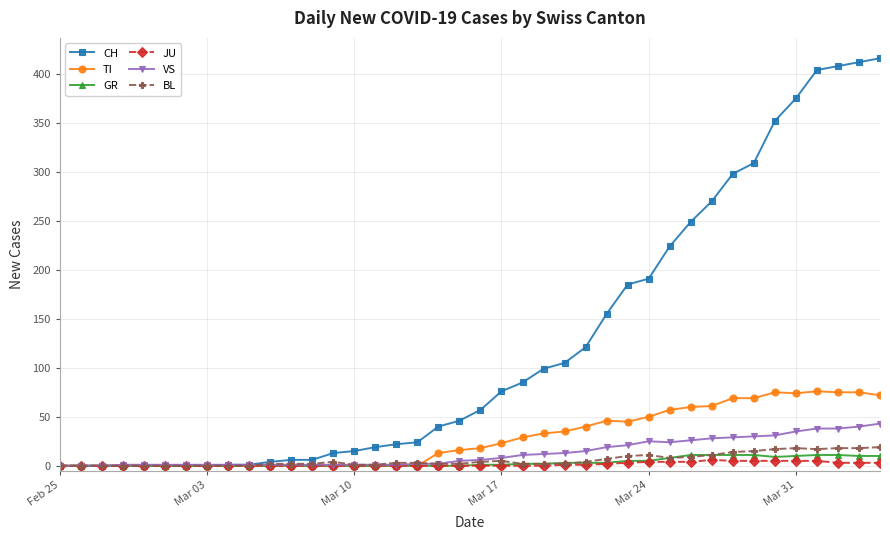

What is the greatest value displayed?

416